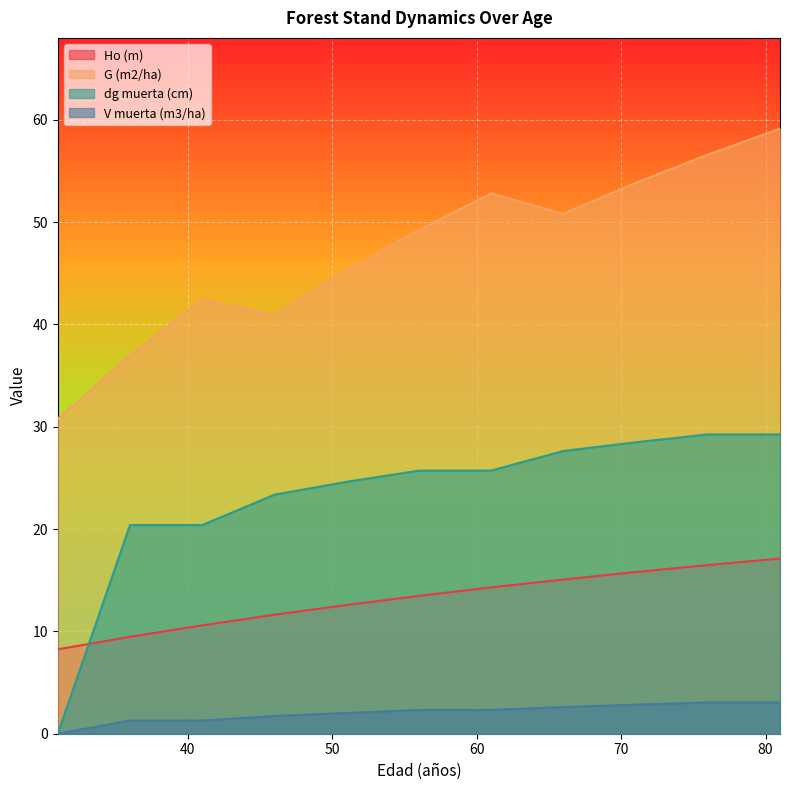

True or false: dg muerta (cm) and G (m2/ha) cross at least once.

False